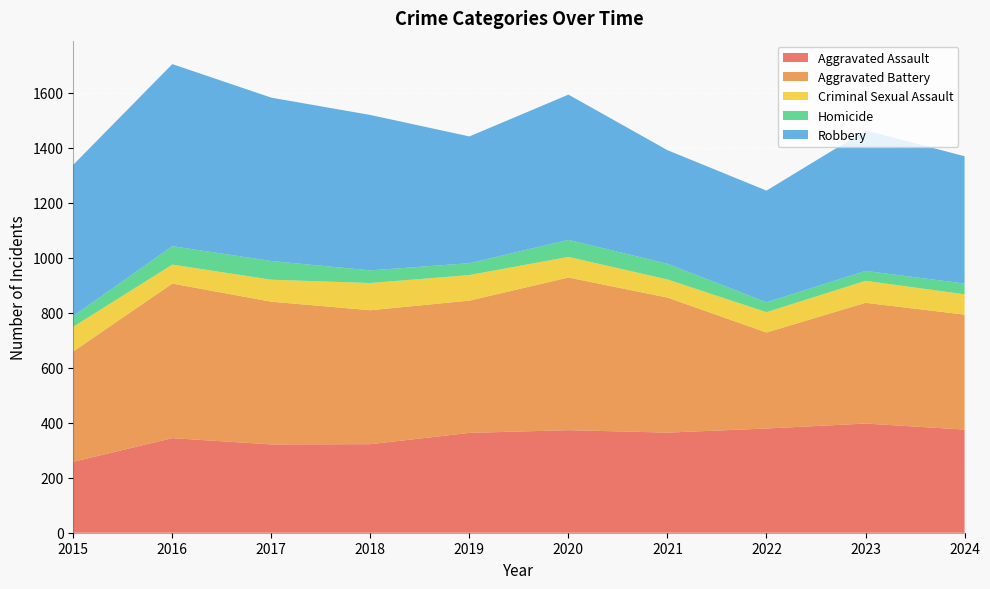

Reading left to right, what are all the values shown in this chart?

Aggravated Assault: 2015=258	2016=344	2017=321	2018=322	2019=363	2020=373	2021=364	2022=379	2023=397	2024=375
Aggravated Battery: 2015=401	2016=562	2017=519	2018=487	2019=481	2020=555	2021=491	2022=349	2023=439	2024=418
Criminal Sexual Assault: 2015=90	2016=69	2017=80	2018=99	2019=93	2020=75	2021=66	2022=74	2023=80	2024=74
Homicide: 2015=39	2016=67	2017=68	2018=46	2019=43	2020=62	2021=57	2022=36	2023=36	2024=39
Robbery: 2015=550	2016=662	2017=594	2018=565	2019=461	2020=528	2021=413	2022=406	2023=511	2024=463